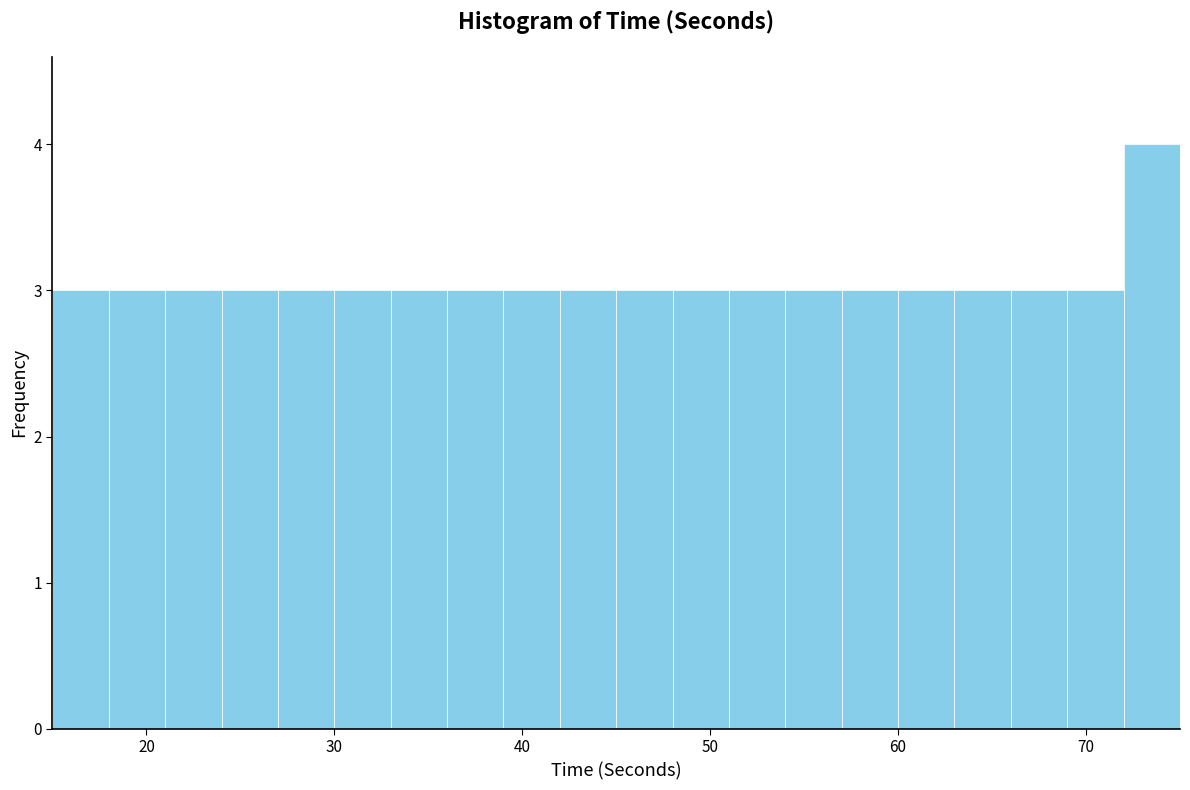

Read against the x-axis, roughly where is the centre of the tallest bar?

74